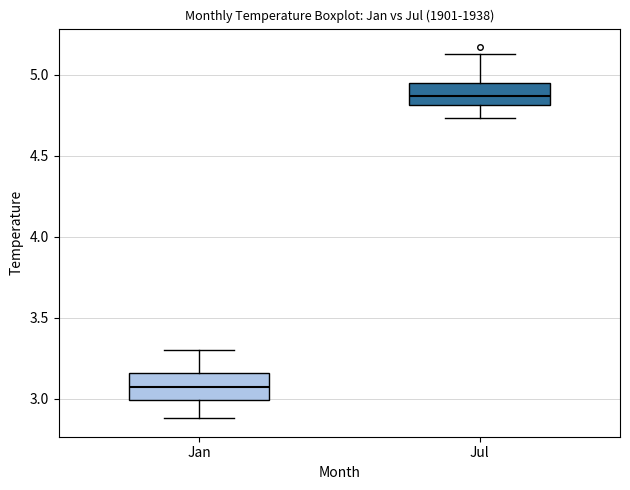

Reading left to right, transcribe this box plot: for each box, give where its median line is, the range the box spans, and where its two whiskers end, as read against the y-axis. The values are not printed on the chart, so give them approximately, as read against the axis.

Jan: median 3.05, box 3.00 to 3.15, whiskers 2.90 to 3.30
Jul: median 4.85, box 4.80 to 4.95, whiskers 4.75 to 5.15